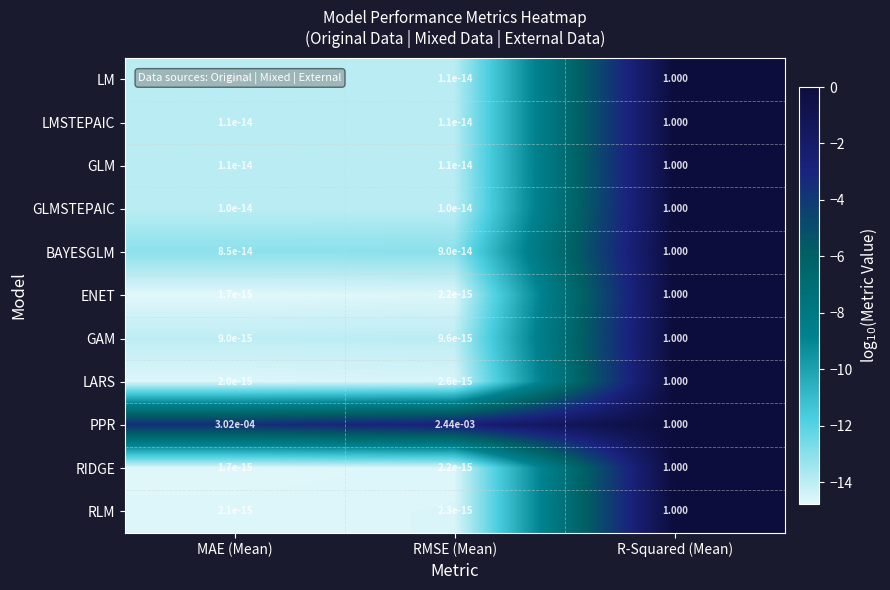

At which category is the sum across all series the highest?

R-Squared (Mean)